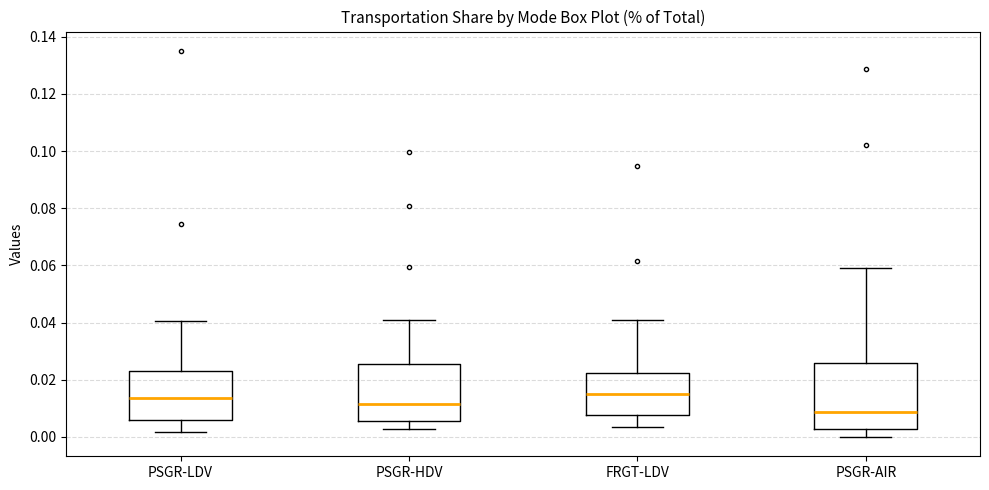

Reading left to right, transcribe this box plot: for each box, give where its median line is, the range the box spans, and where its two whiskers end, as read against the y-axis. The values are not printed on the chart, so give them approximately, as read against the axis.

PSGR-LDV: median 0.014, box 0.006 to 0.022, whiskers 0.002 to 0.040
PSGR-HDV: median 0.012, box 0.006 to 0.026, whiskers 0.002 to 0.042
FRGT-LDV: median 0.016, box 0.008 to 0.022, whiskers 0.004 to 0.042
PSGR-AIR: median 0.008, box 0.002 to 0.026, whiskers 0.000 to 0.060